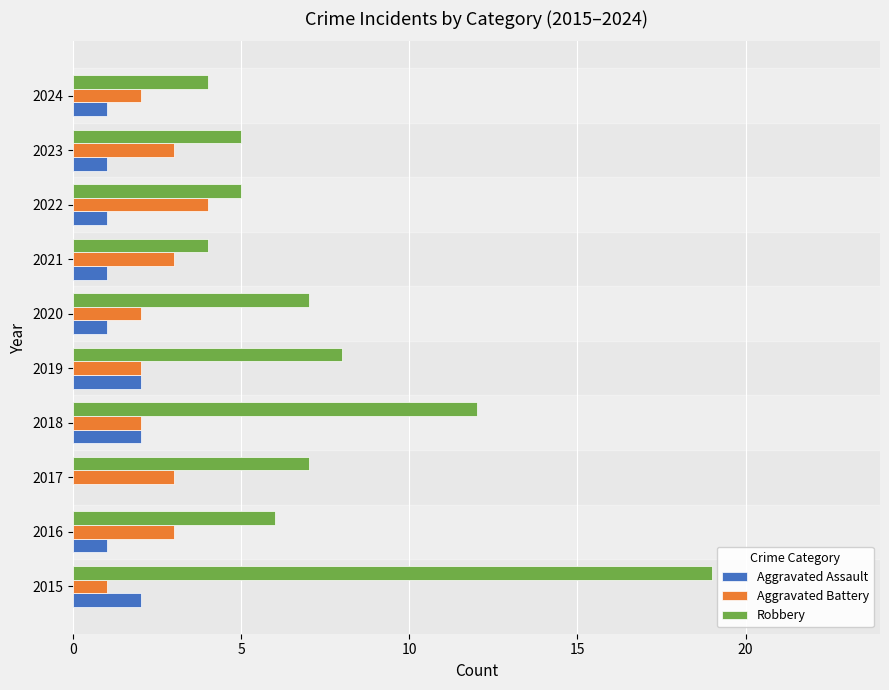

What are all the series names shown in the legend?

Aggravated Assault, Aggravated Battery, Robbery